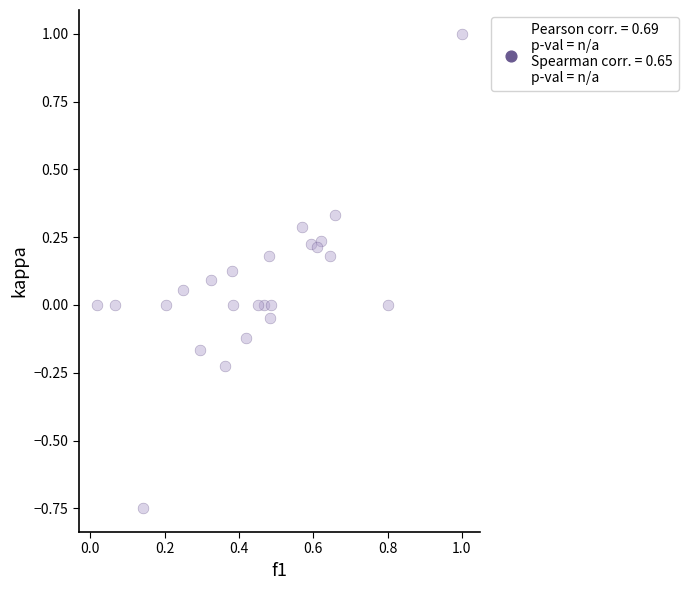

What is the range of X values (max minus min)?

1.0